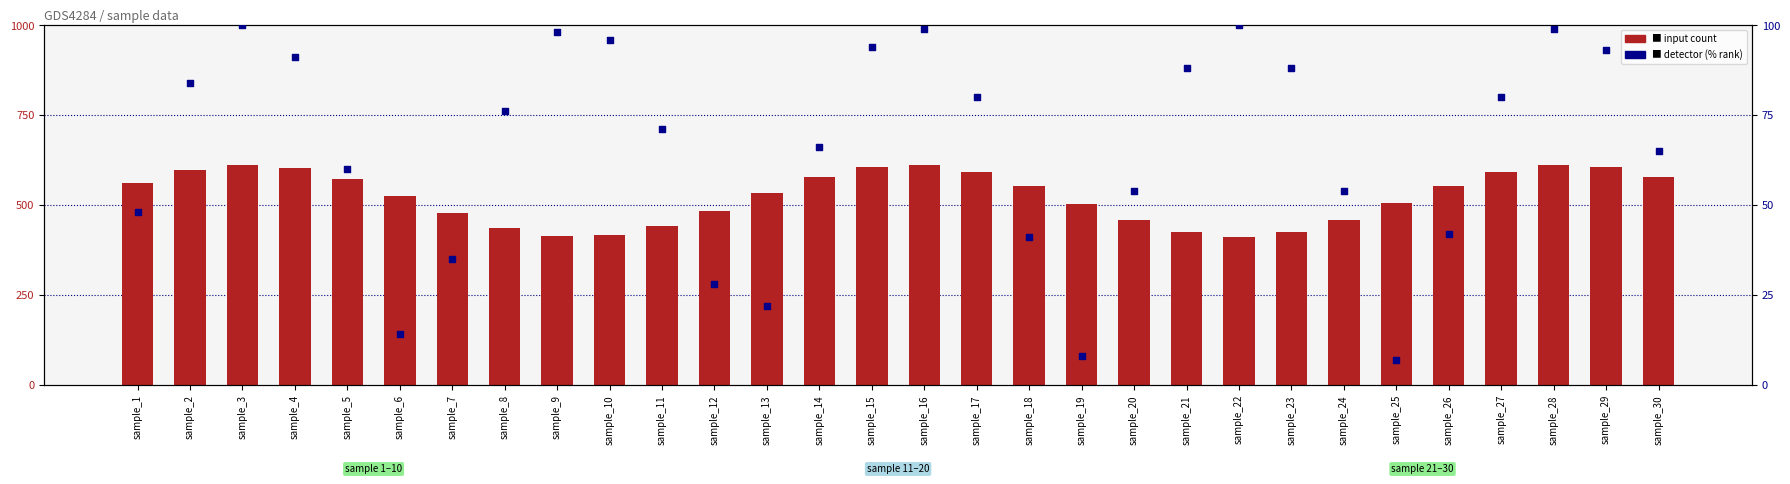

At how many categories does at least one series exceed 140?

30